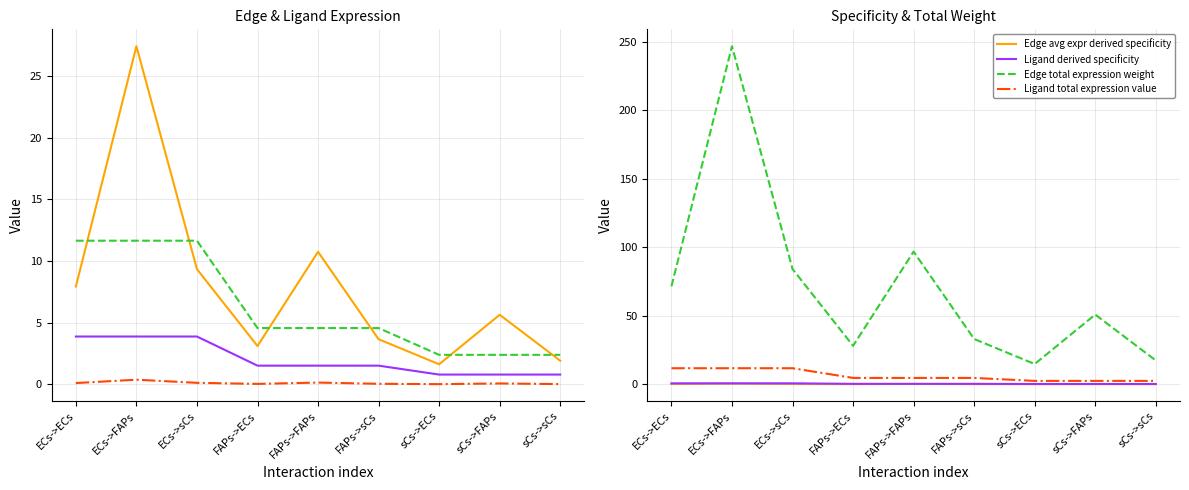

True or false: Ligand derived specificity and Edge avg expression derived specificity cross at least once.

False